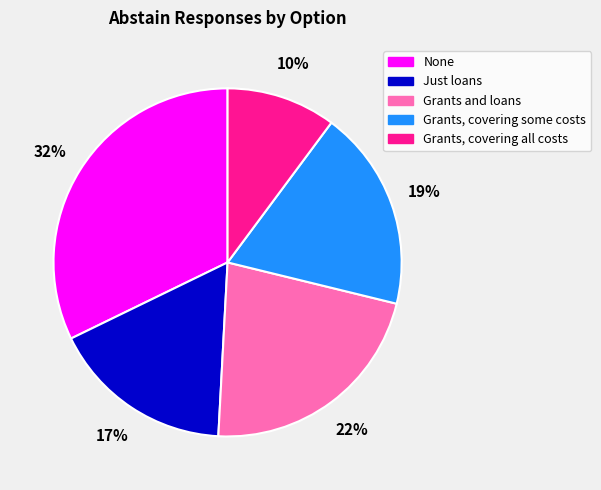

Which category has the smallest portion of the pie?

Grants, covering all costs